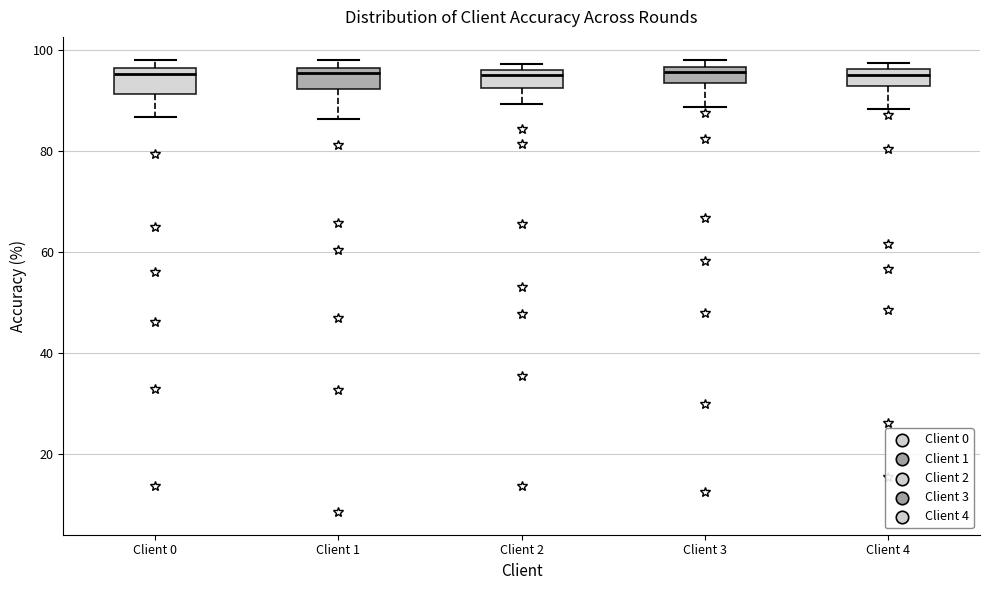

Reading left to right, read every box against the y-axis: the position of its median line, the range the box covers, and the ends of its whiskers. The values are not printed on the chart, so give them approximately, as read against the axis.

Client 0: median 96 (just below the box's upper edge), box 92 to 96, whiskers 86 to 98
Client 1: median 96 (just below the box's upper edge), box 92 to 96, whiskers 86 to 98
Client 2: median 96 (just below the box's upper edge), box 92 to 96, whiskers 90 to 98
Client 3: median 96 (just below the box's upper edge), box 94 to 96, whiskers 88 to 98
Client 4: median 96 (inside the box), box 92 to 96, whiskers 88 to 98